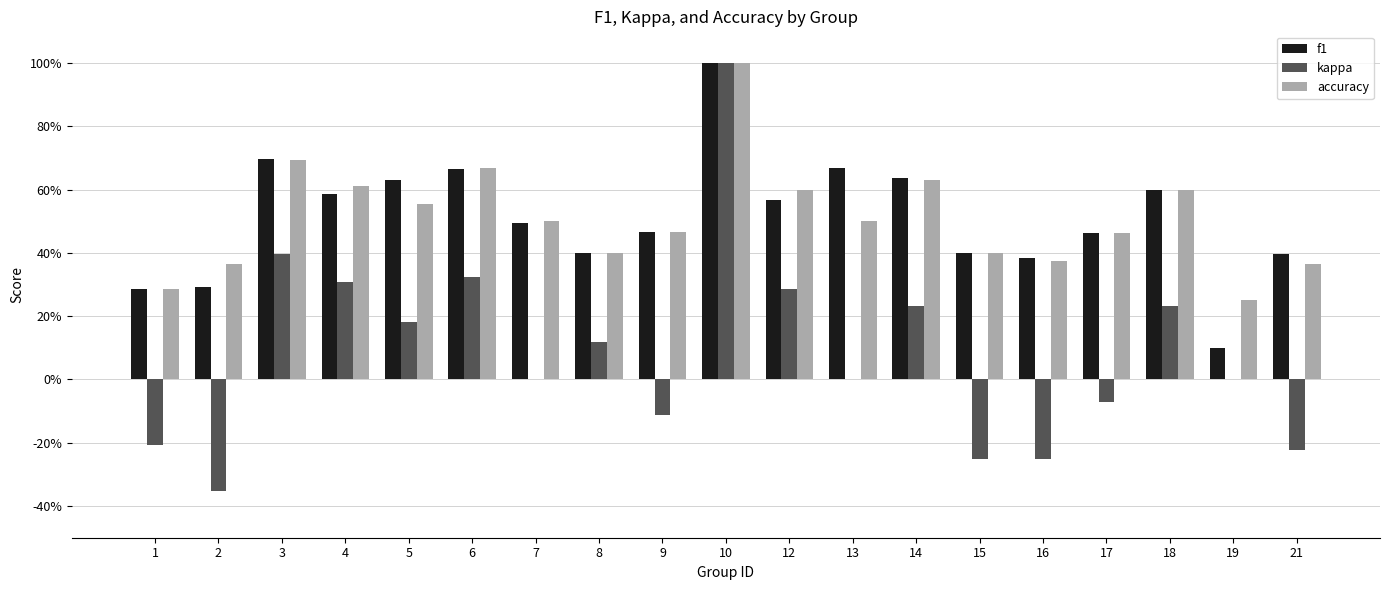

What is the difference between the f1 values at 8 and 4?

0.2